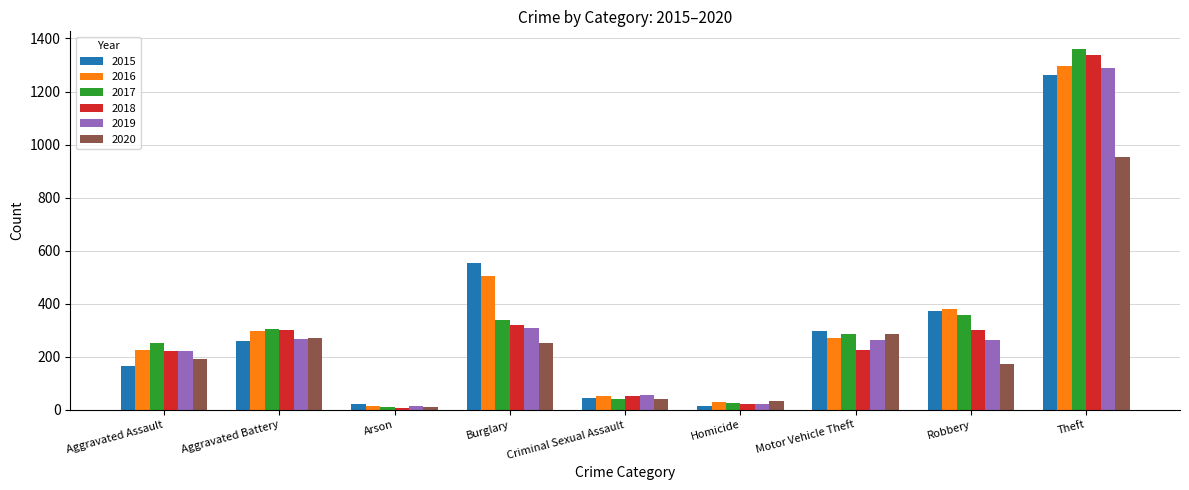

What is the total value across all series at Motor Vehicle Theft?

1631